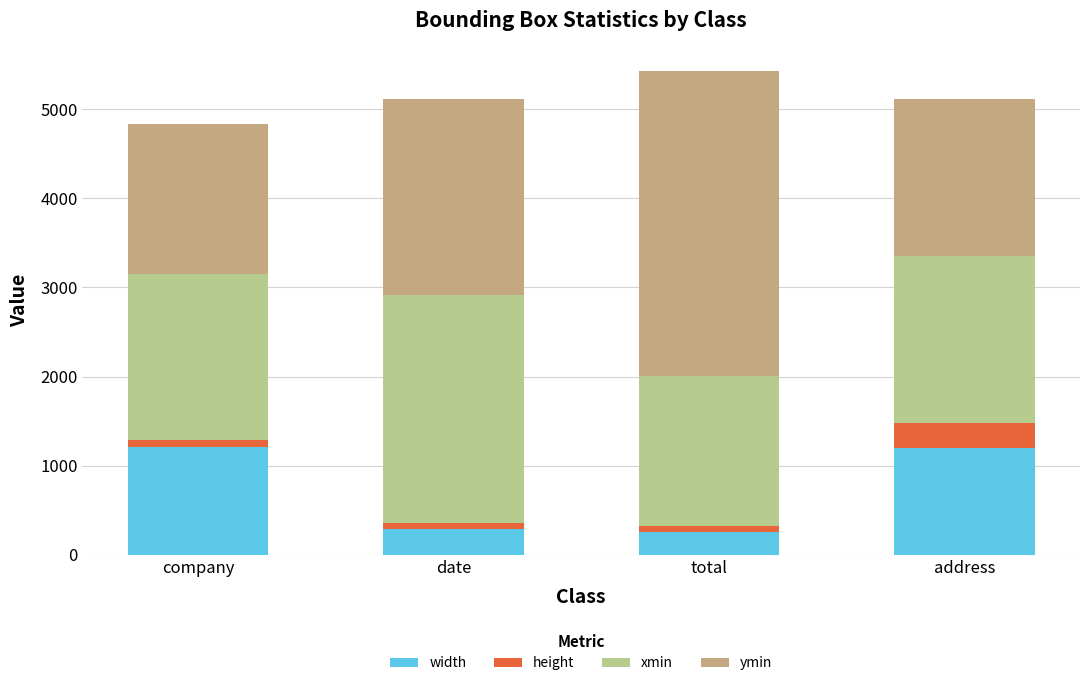

What is the difference between the second highest and second lowest values in the width series?

904